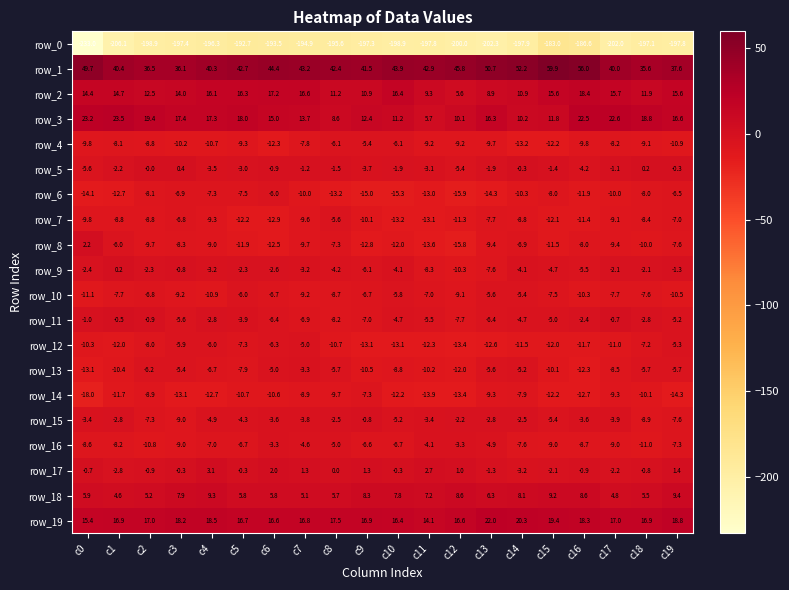

The value of row_9 at c0 is -2.4. True or false?

True